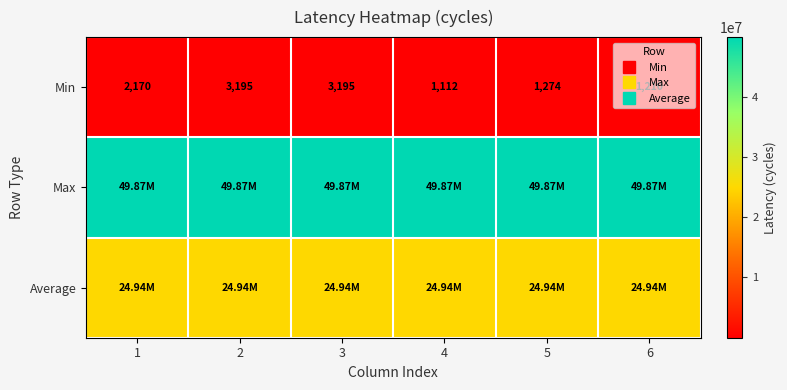

Between 1 and 5, which series saw the biggest shift?

Min